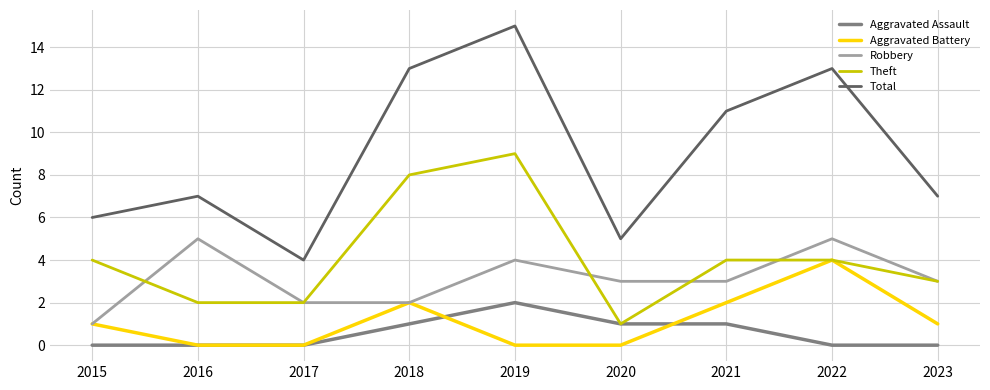

What value does the Total series have at 2020?

5